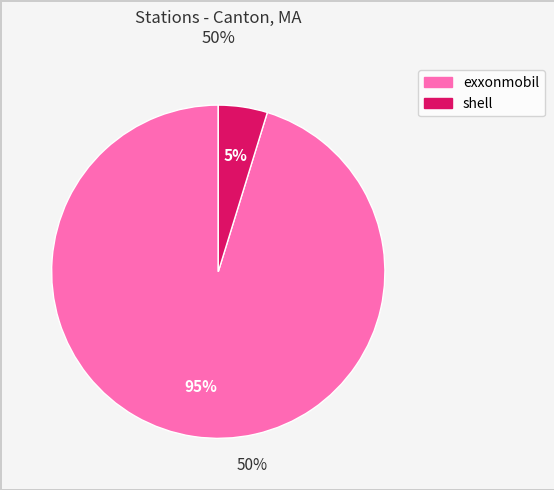

Does shell account for over 50% of the chart?

No